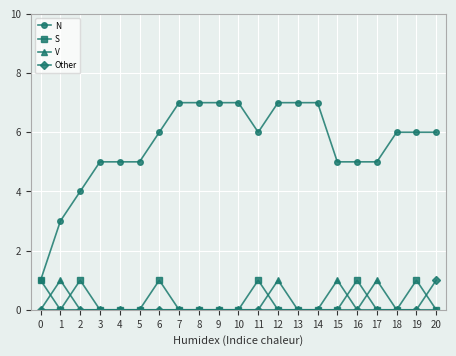

What is the difference between the highest and lowest values at 5?

5